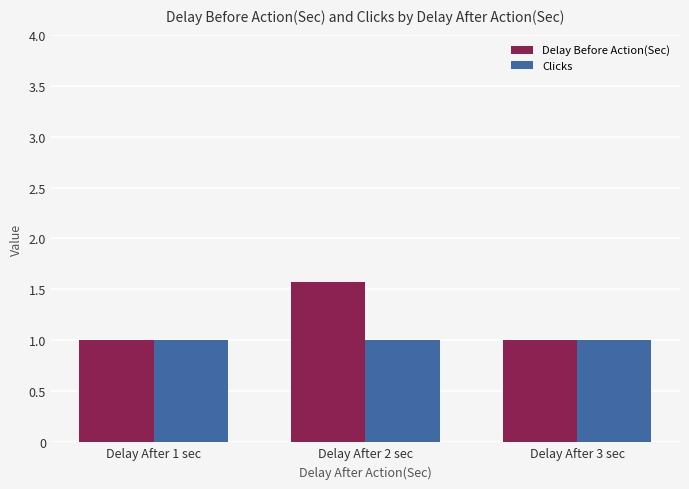

What is the sum of all Clicks values?

3.0